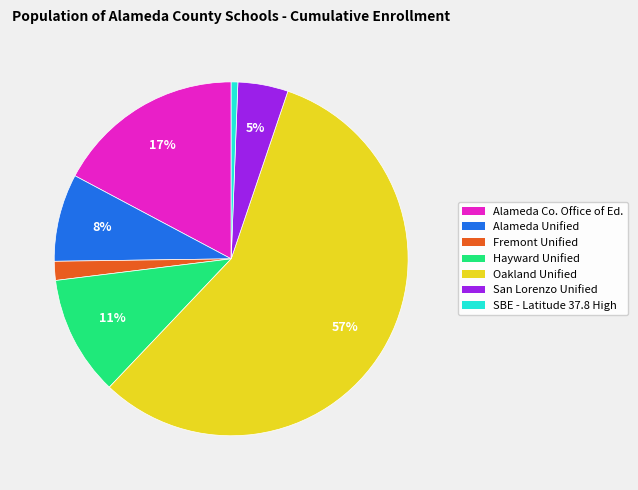

Count the number of slices in the pie.

7